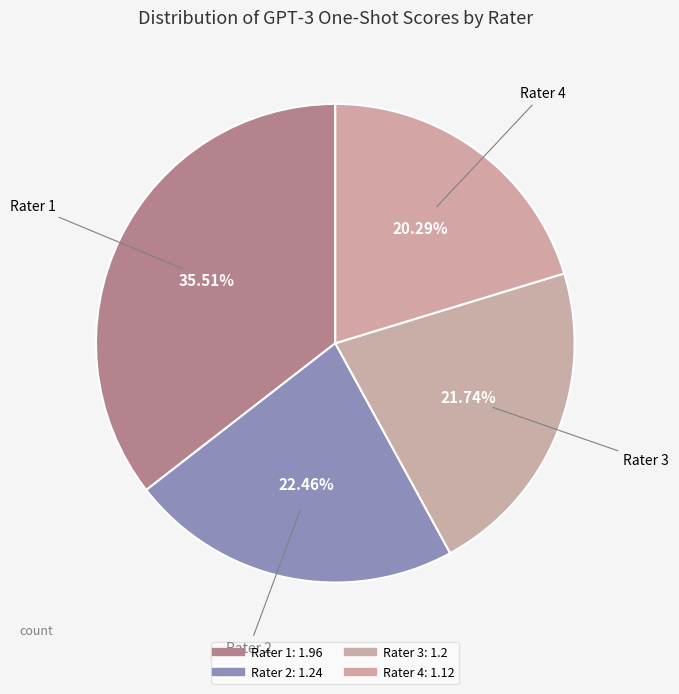

To the nearest percent, what percentage of the pie is Rater 3?

22%